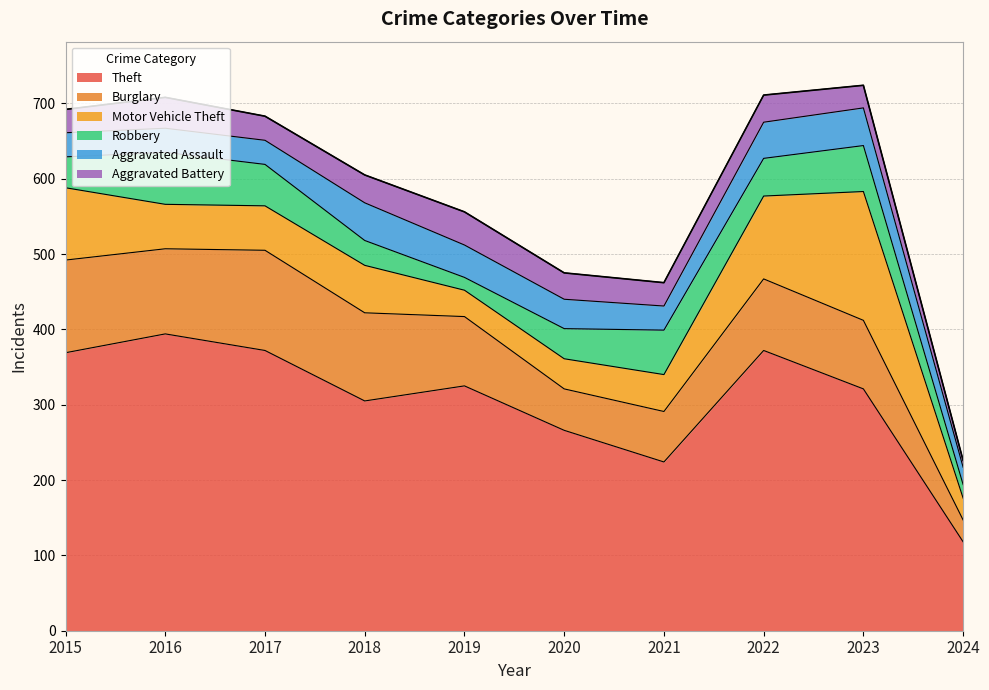

Reading left to right, extract all data points from this chart.

Theft: 369	394	372	305	325	266	224	372	321	118
Burglary: 123	113	133	117	92	55	67	95	91	29
Motor Vehicle Theft: 96	59	59	63	35	40	49	110	171	29
Robbery: 41	69	55	33	17	40	59	50	61	18
Aggravated Assault: 32	32	32	50	43	39	32	48	50	23
Aggravated Battery: 31	41	32	37	44	35	31	36	30	9